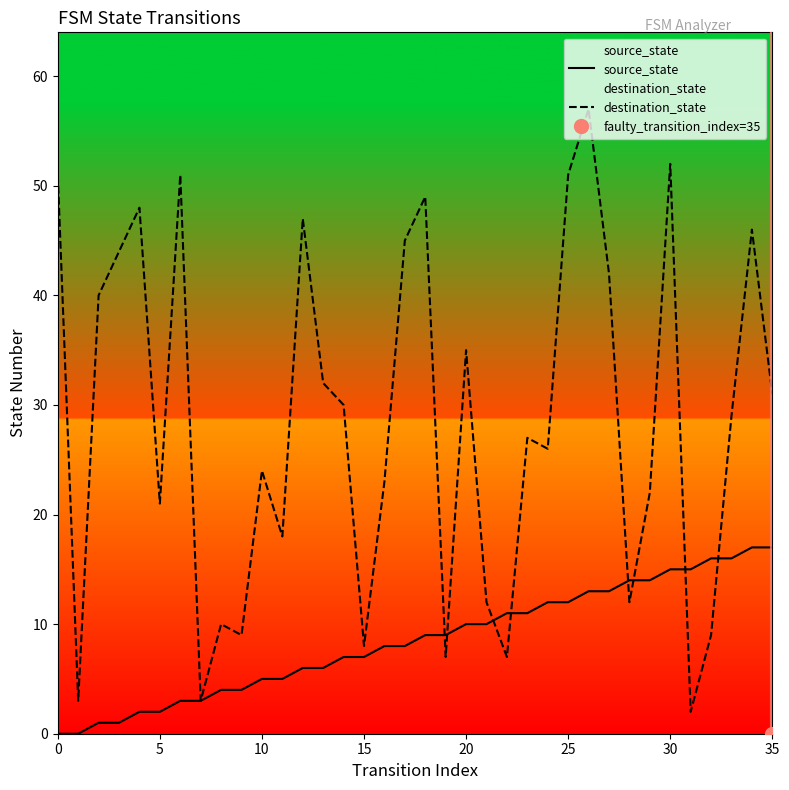

True or false: source_state has more than 0 points higher than both neighbors.

False